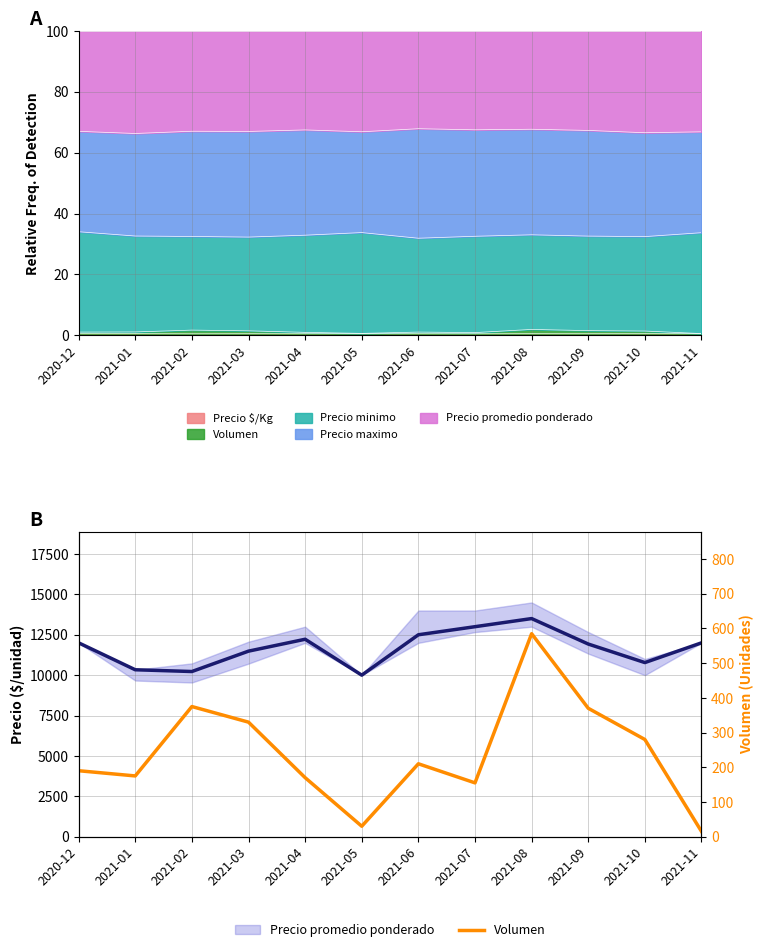

What position from the right is 2021-06?

6